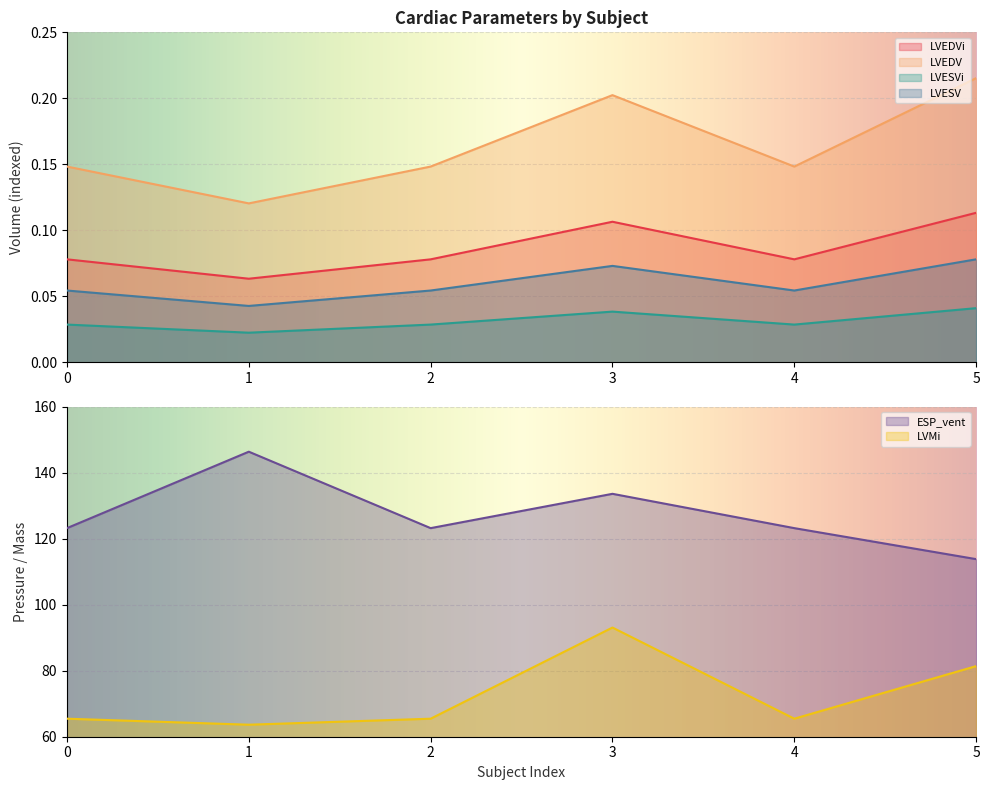

What is the value of the LVEDVi point at the 3rd from the left?

0.1